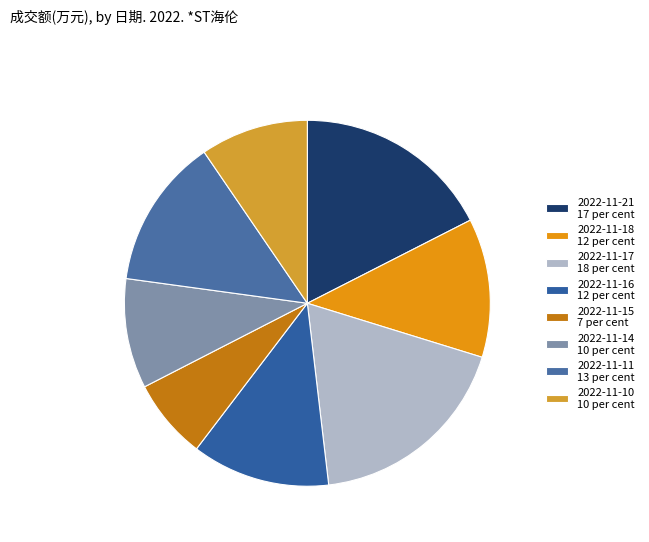

What is the ratio of the value at 2022-11-21 to the value at 2022-11-16?

1.4